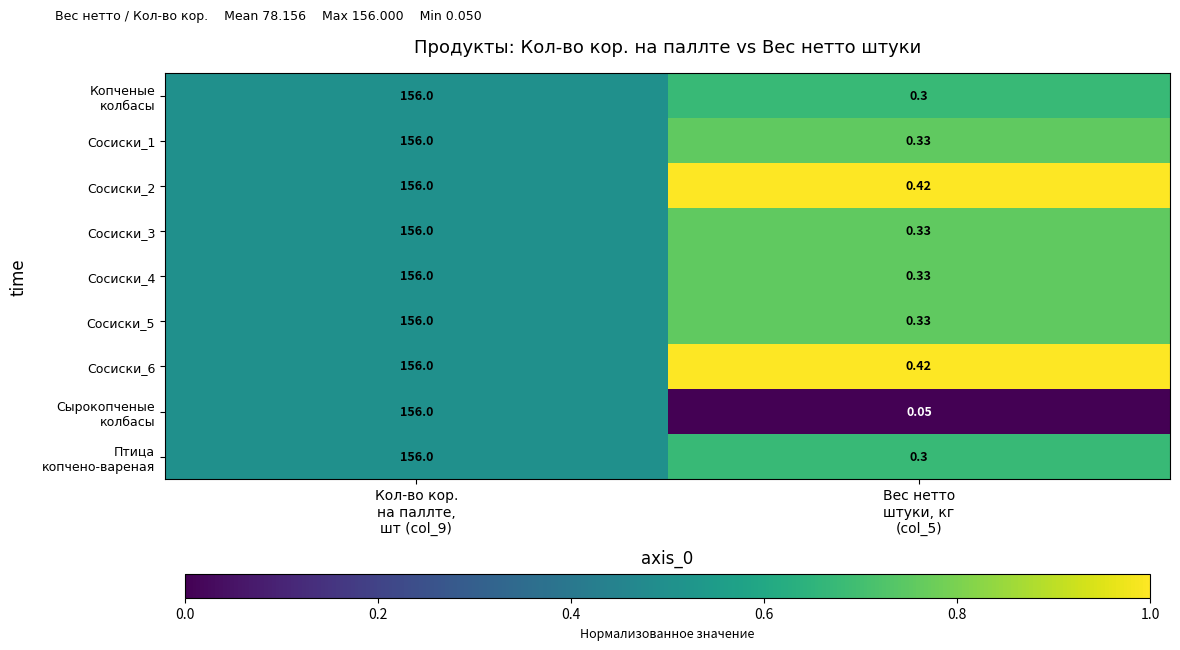

What is the total value across all series at Кол-во кор.
на паллте,
шт (col_9)?

1404.0